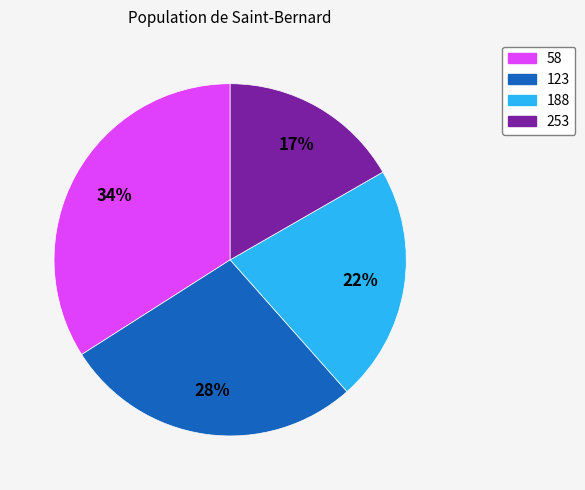

Do 58 and 188 together represent more than half of the pie?

Yes